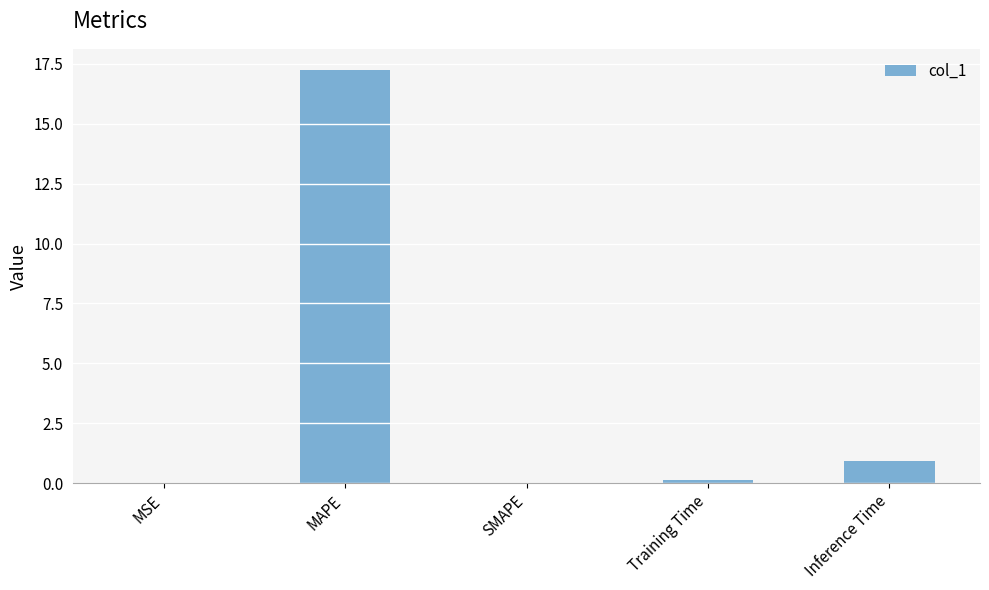

What is the sum of all values?

18.4